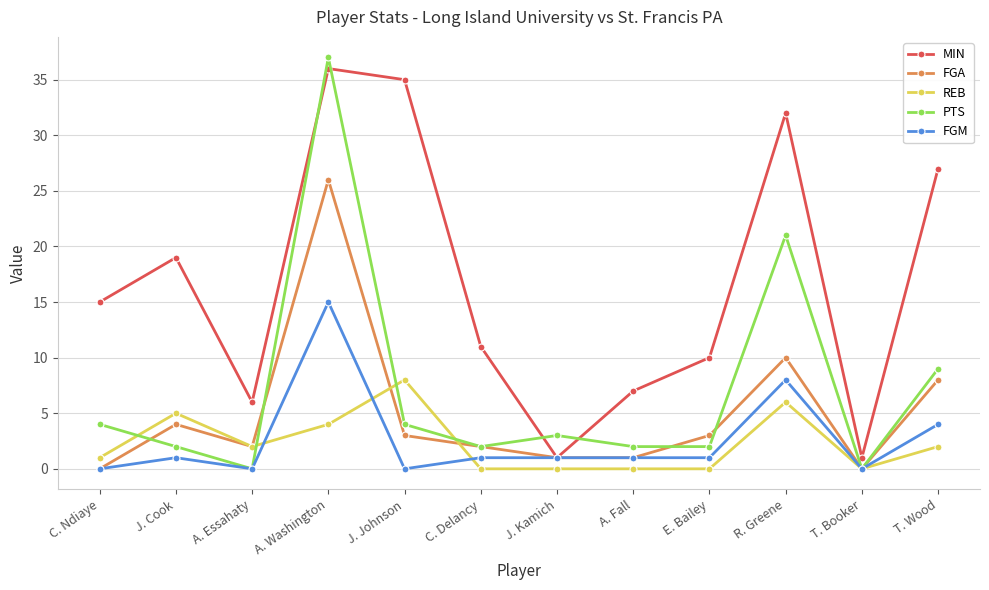

Where is the first local minimum for FGA?

A. Essahaty